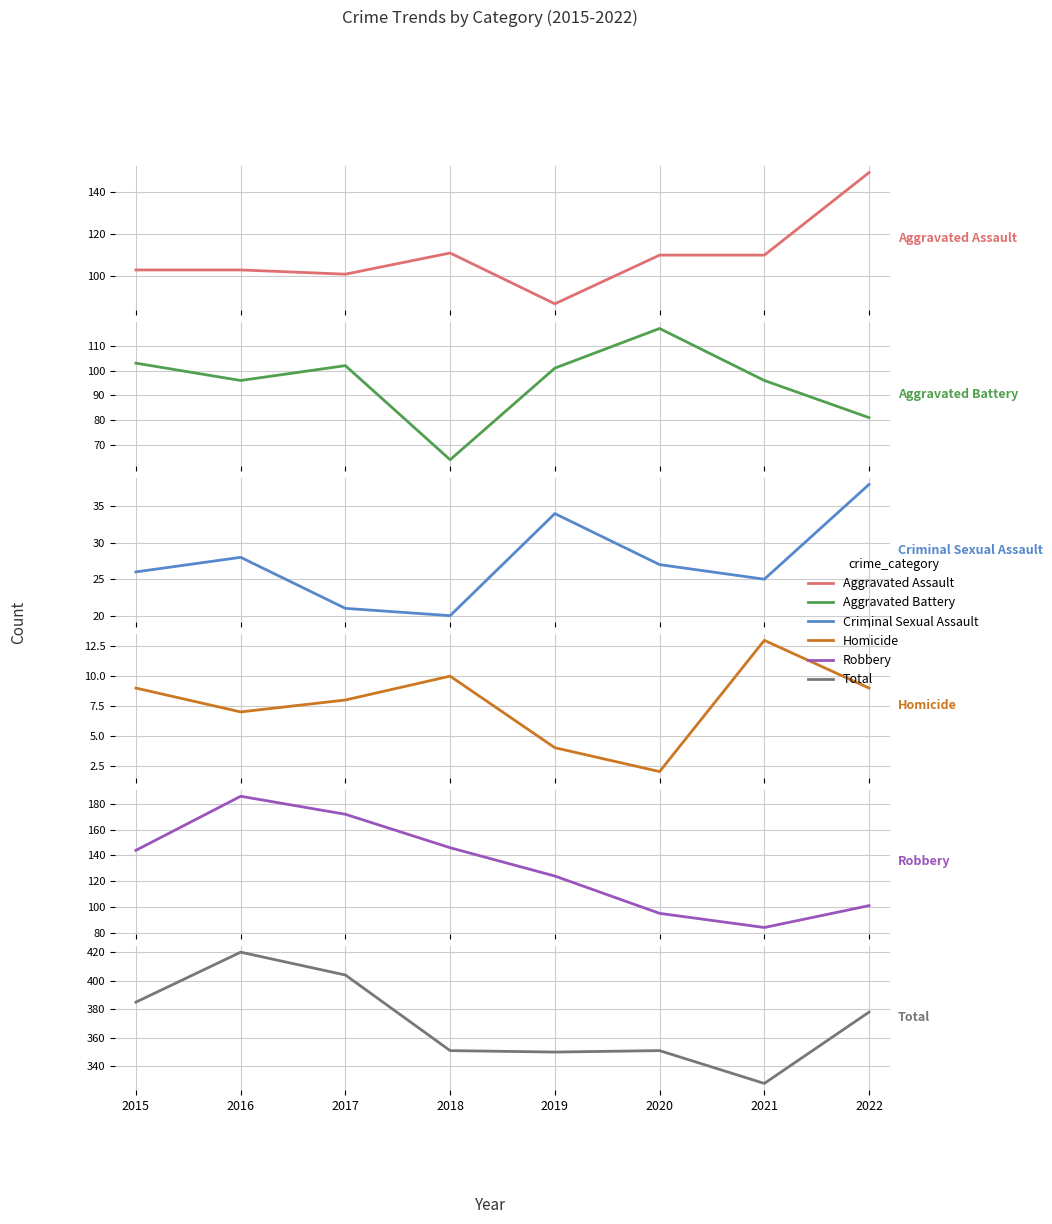

What is the highest value of the Homicide series?

13